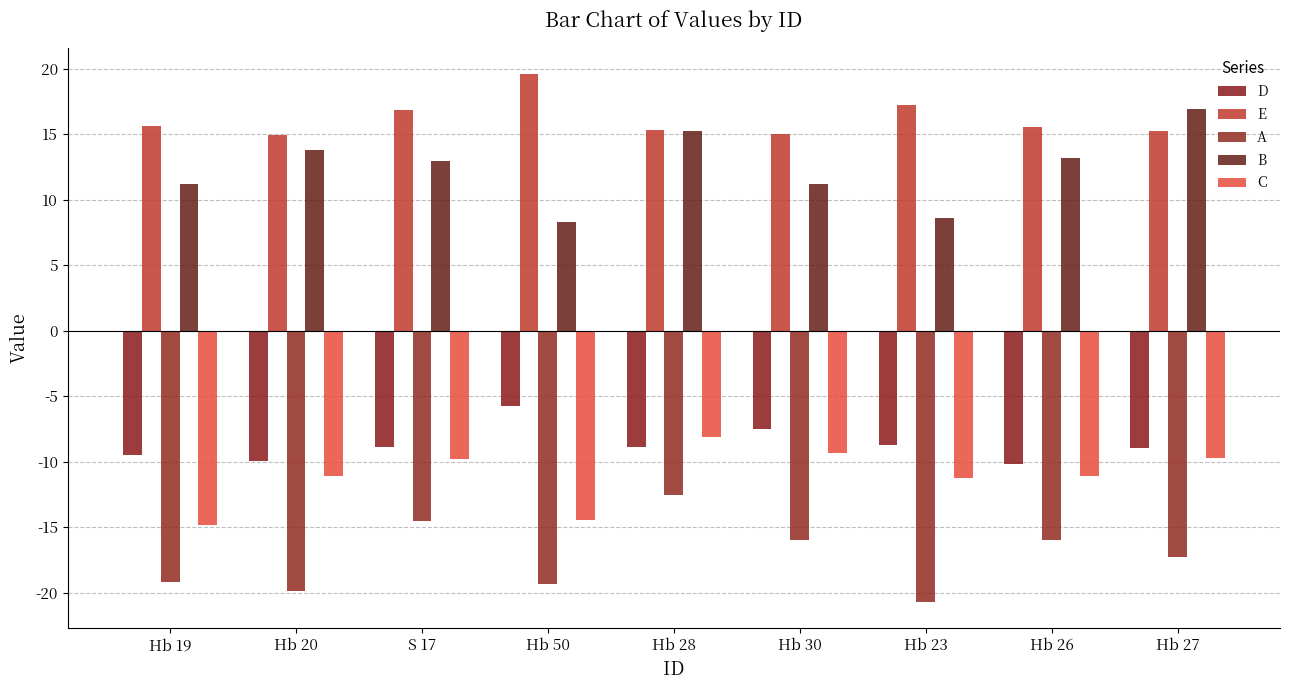

Which series changed the most between Hb 20 and Hb 50?

B